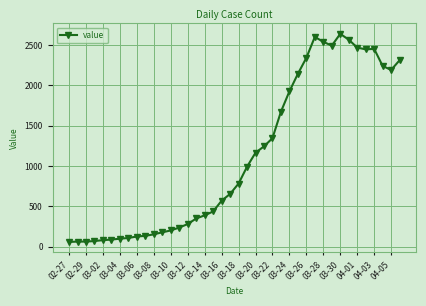

What is the maximum value shown in the chart?

2637